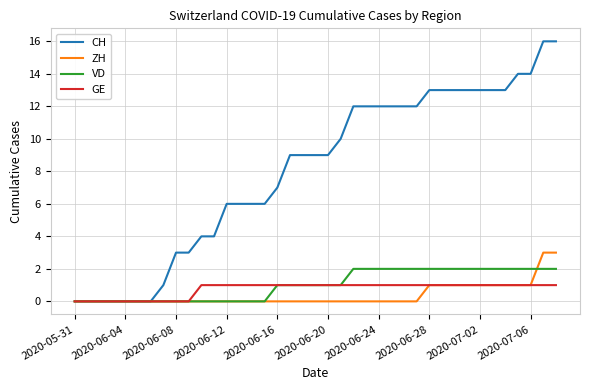

Which series has the largest range (max minus min)?

CH